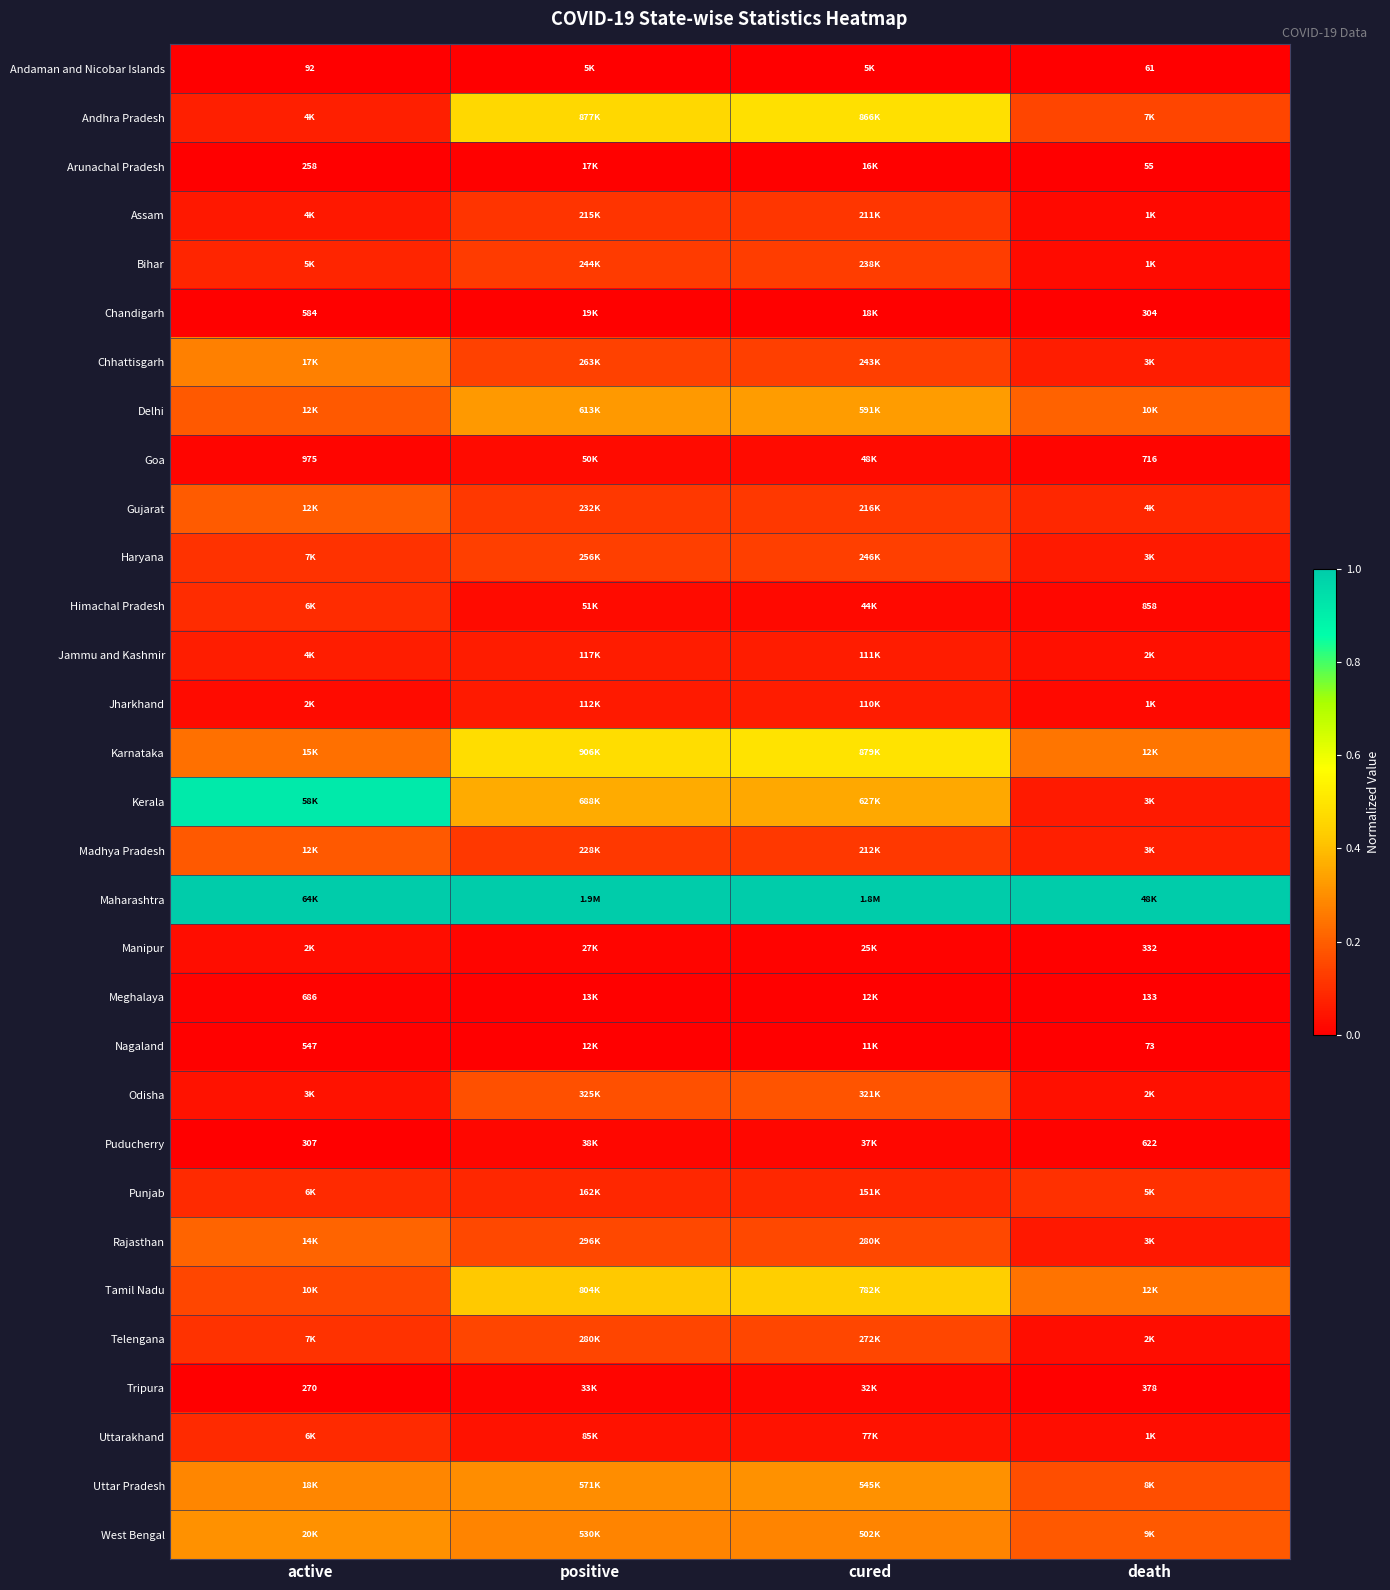

The Delhi series shows 0.3 at death. True or false?

False